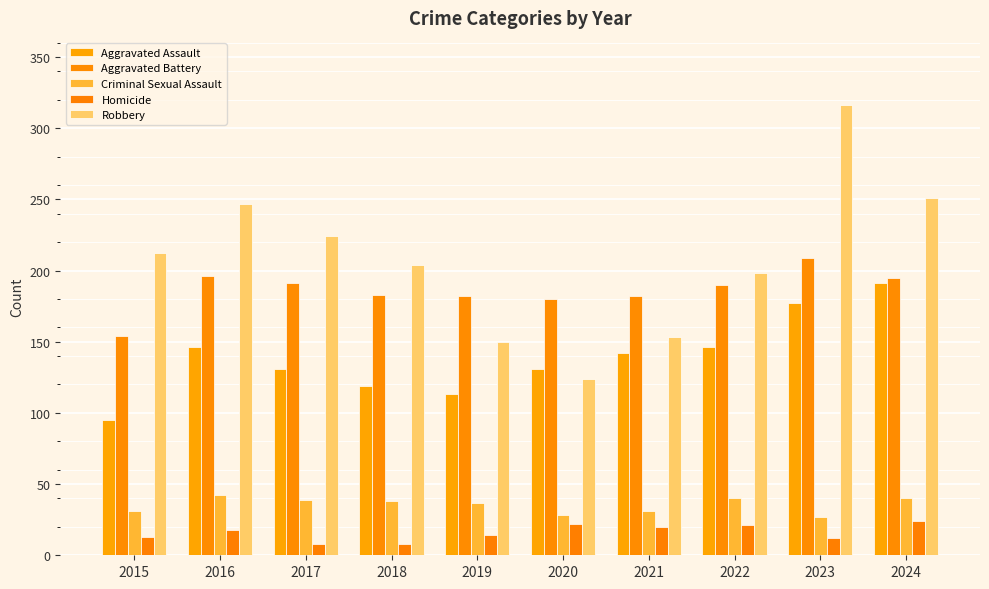

How many bars are there in each group?

5